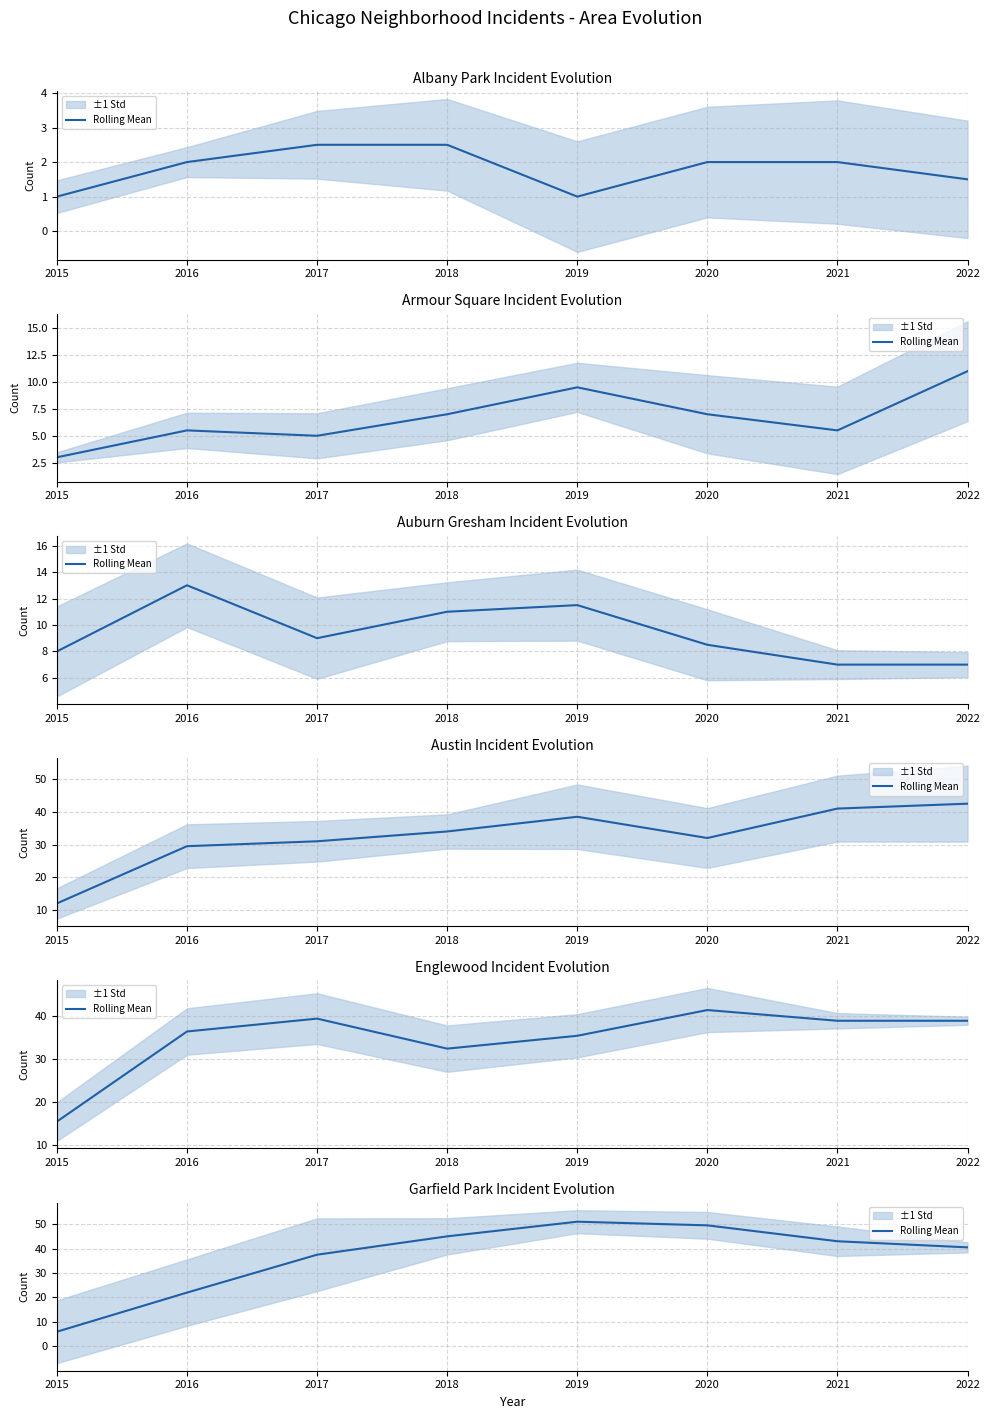

Which label corresponds to the largest value in the chart?

2019